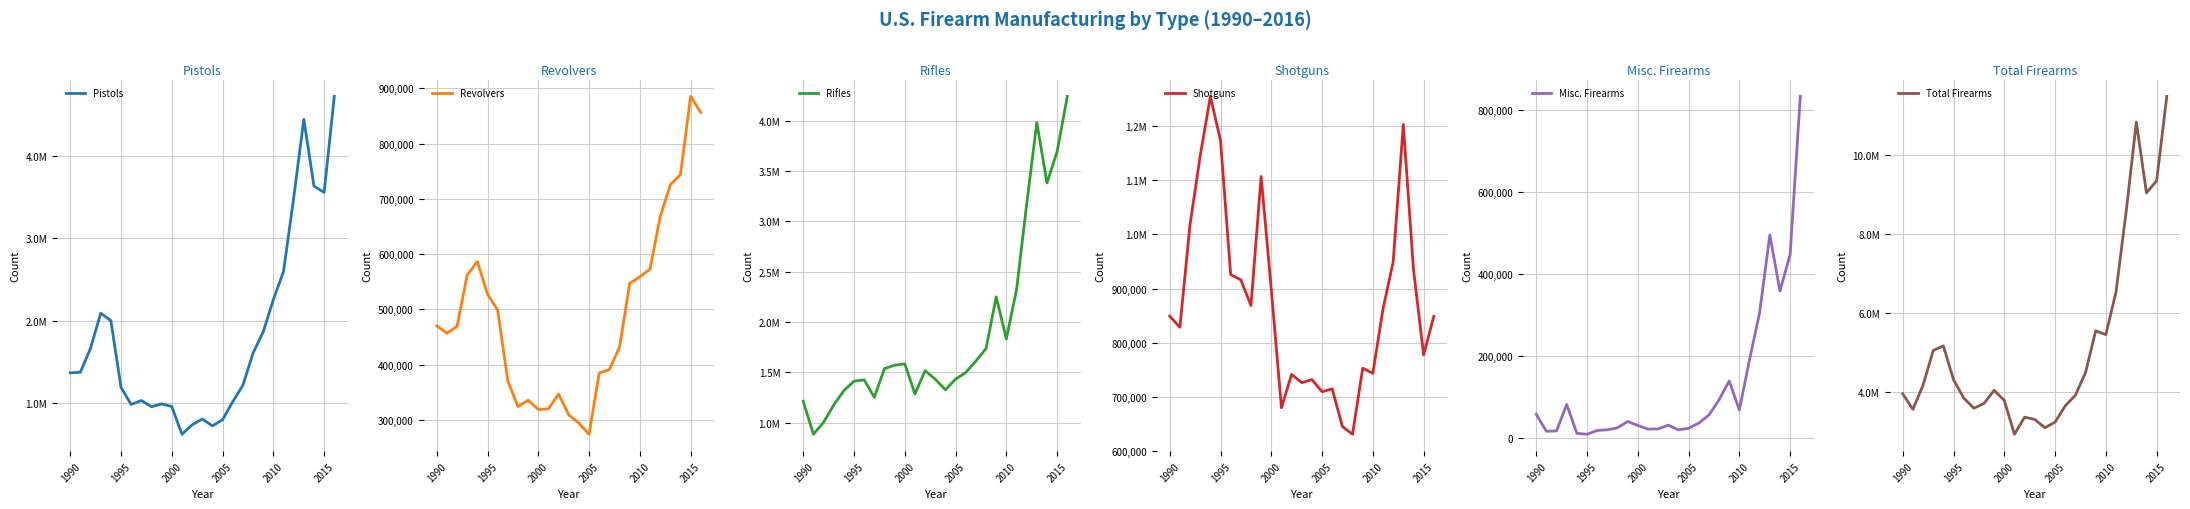

What is the minimum value for Revolvers?

274205